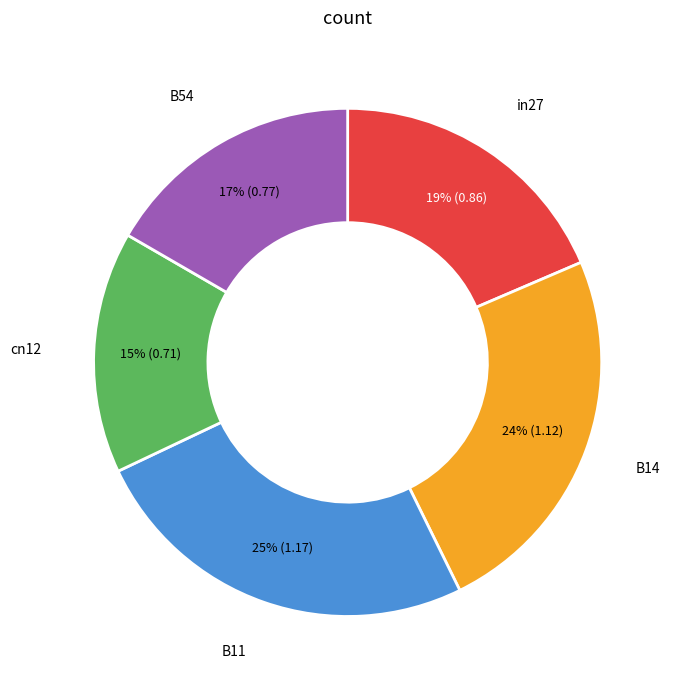

Rank the categories by value from lowest to highest.

cn12, B54, in27, B14, B11